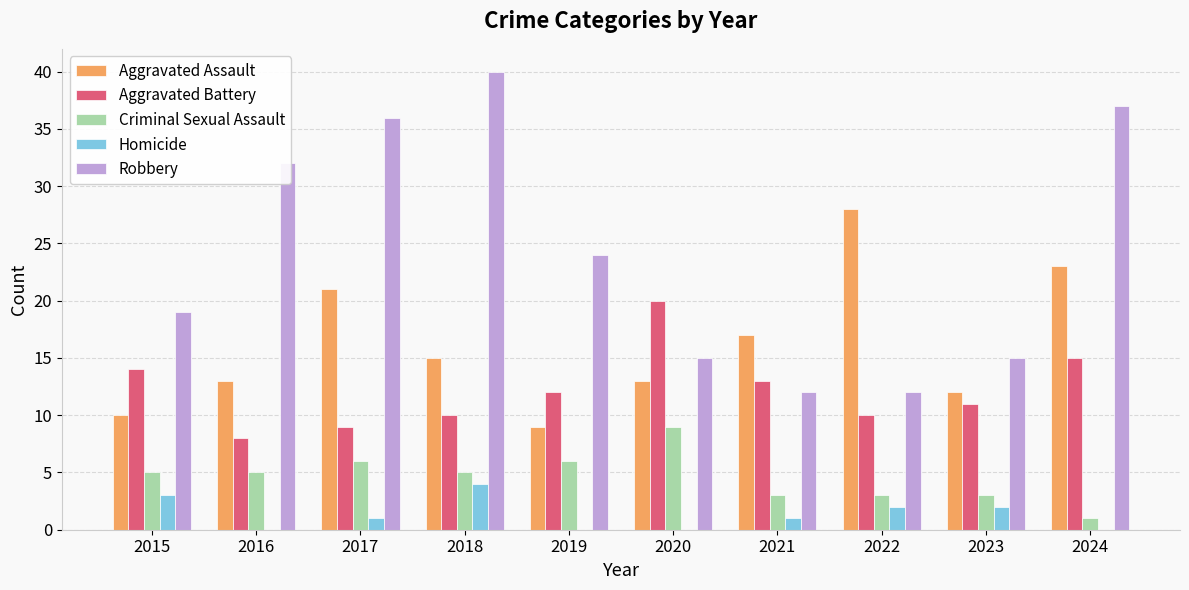

Between 2016 and 2022, which series saw the biggest shift?

Robbery